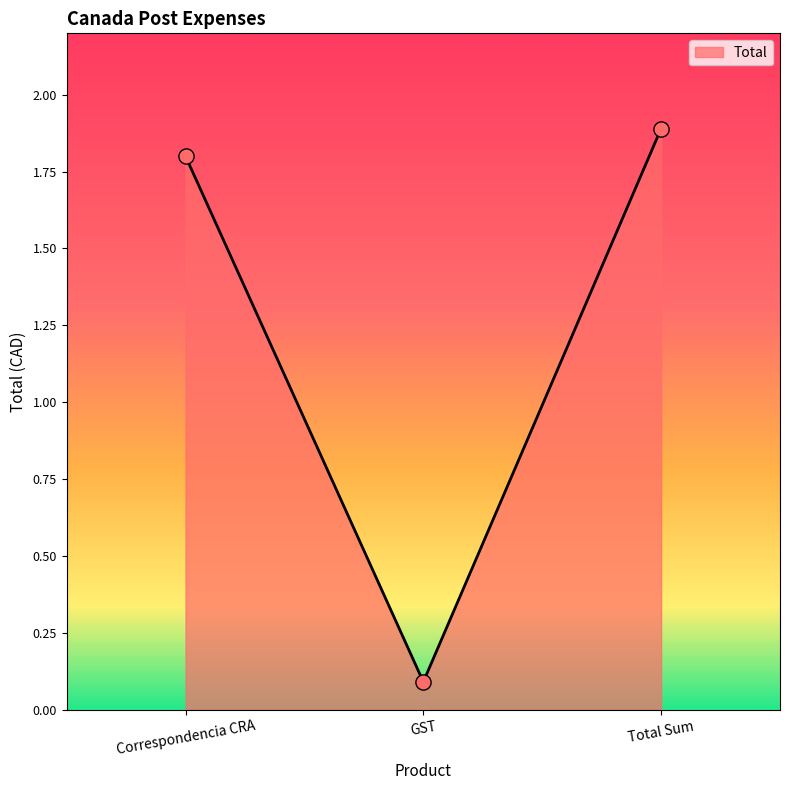

Between Correspondencia CRA and Total Sum, which is larger?

Total Sum